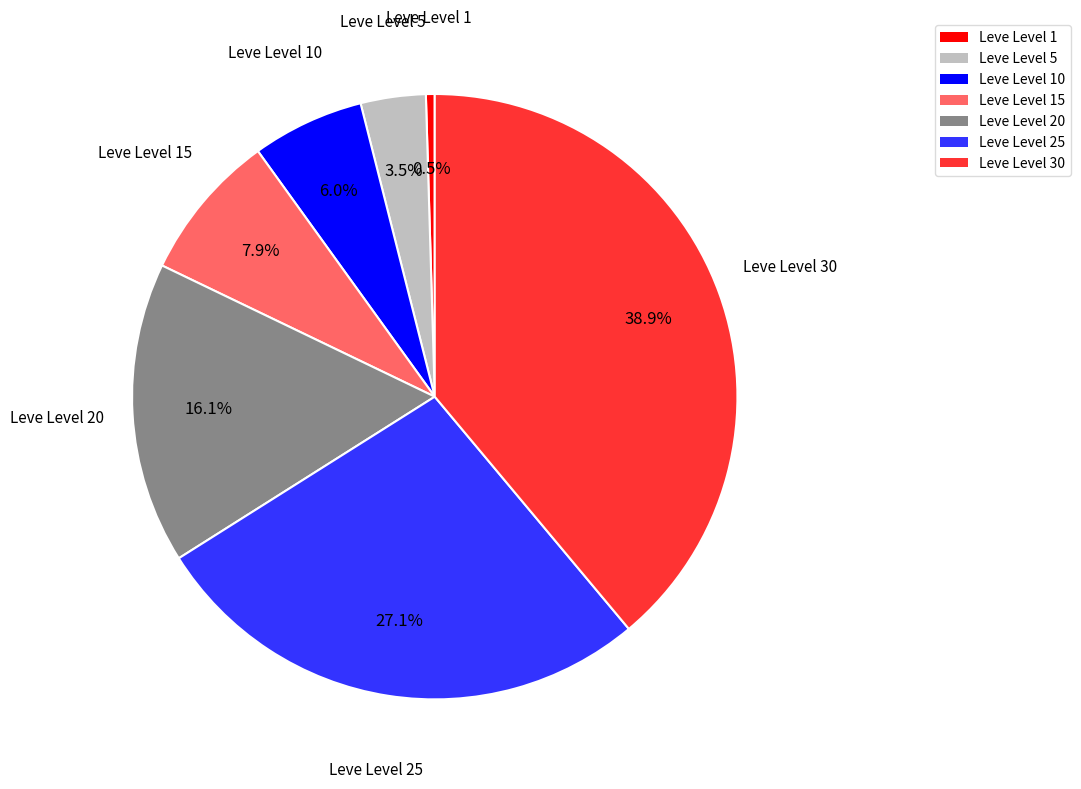

To the nearest percent, what is the average slice percentage?

14%